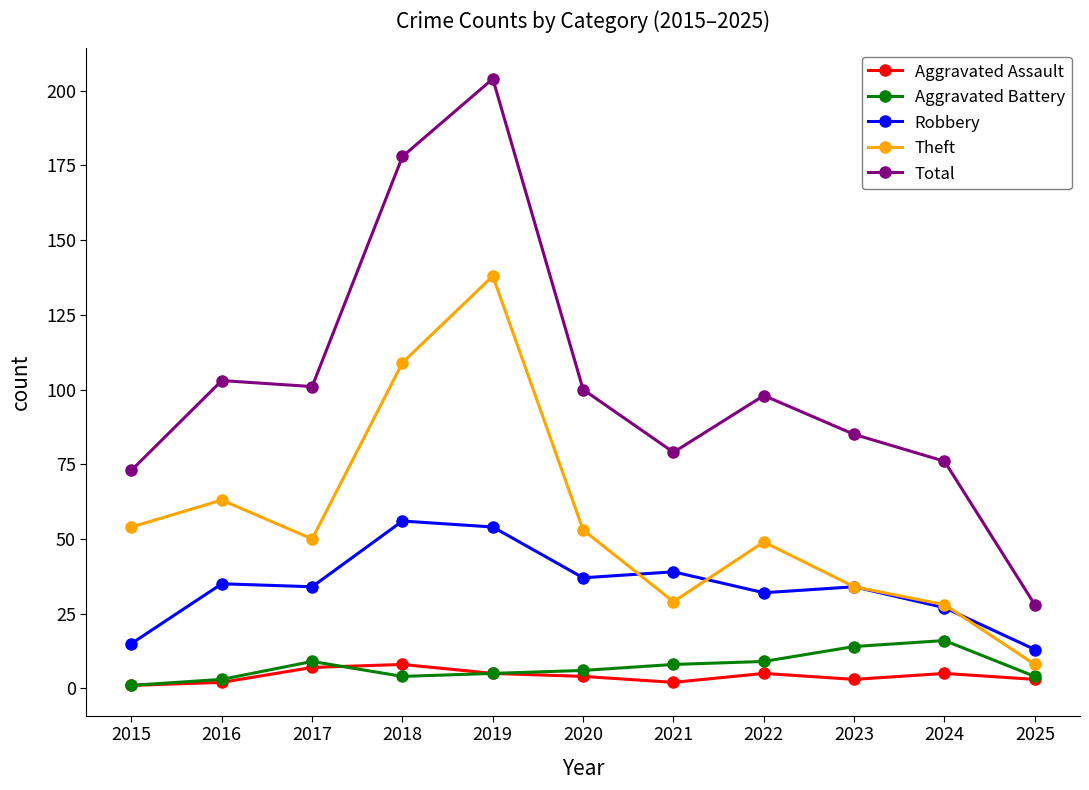

What is the value of the Theft point at the 7th from the left?

29